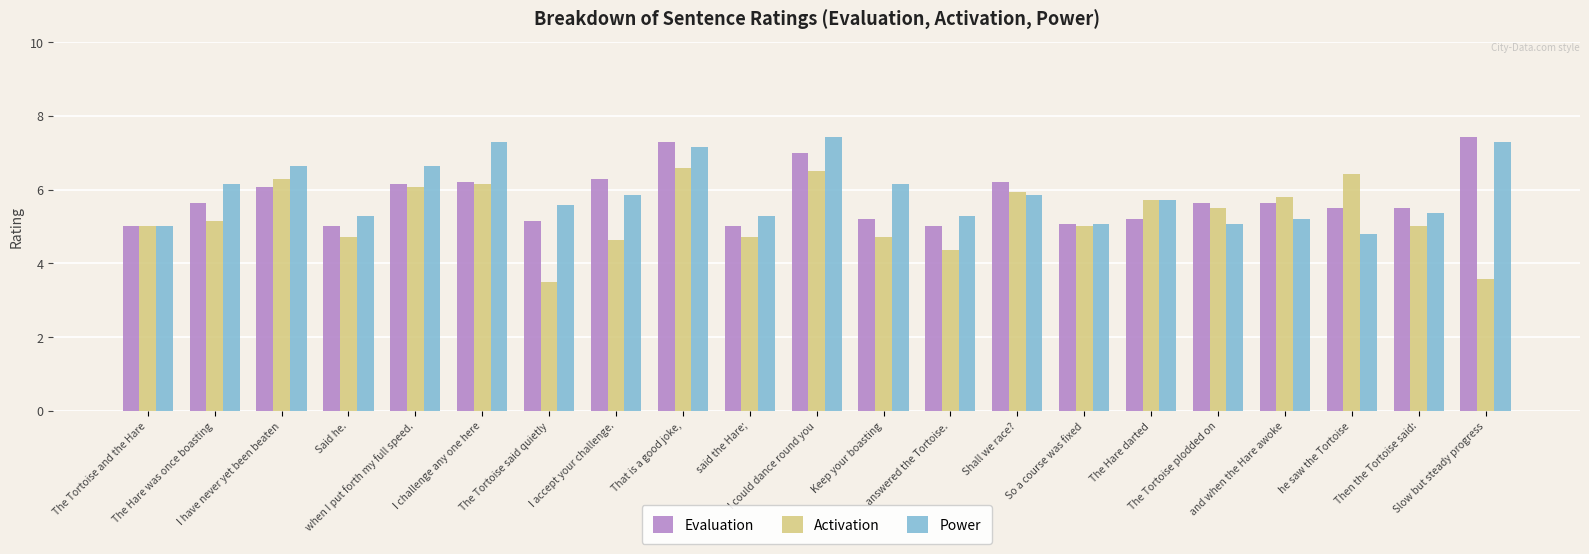

What is the maximum value shown in the chart?

7.4